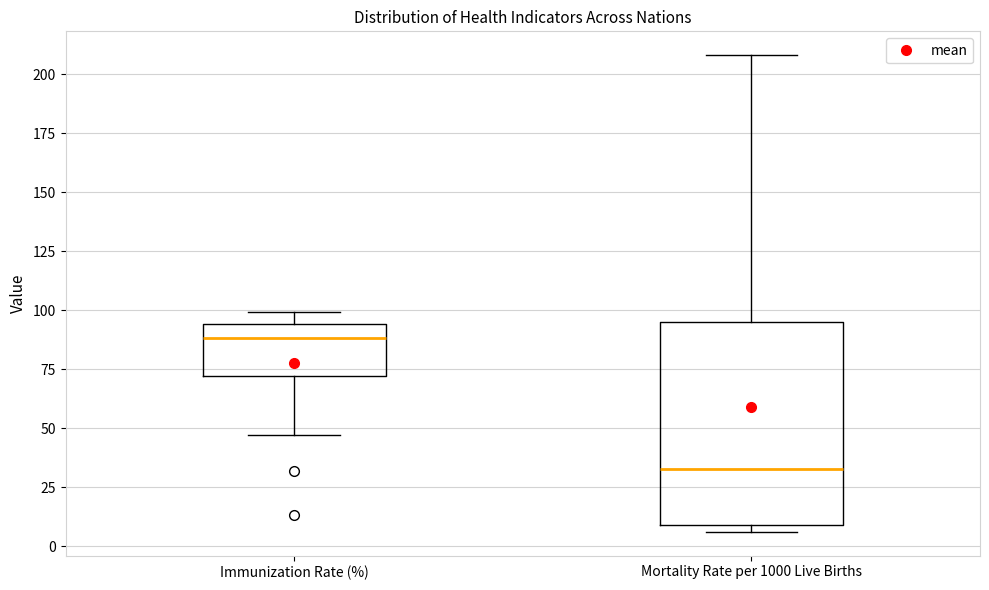

Which box is the tallest, from its lower edge to its upper edge?

Mortality Rate per 1000 Live Births